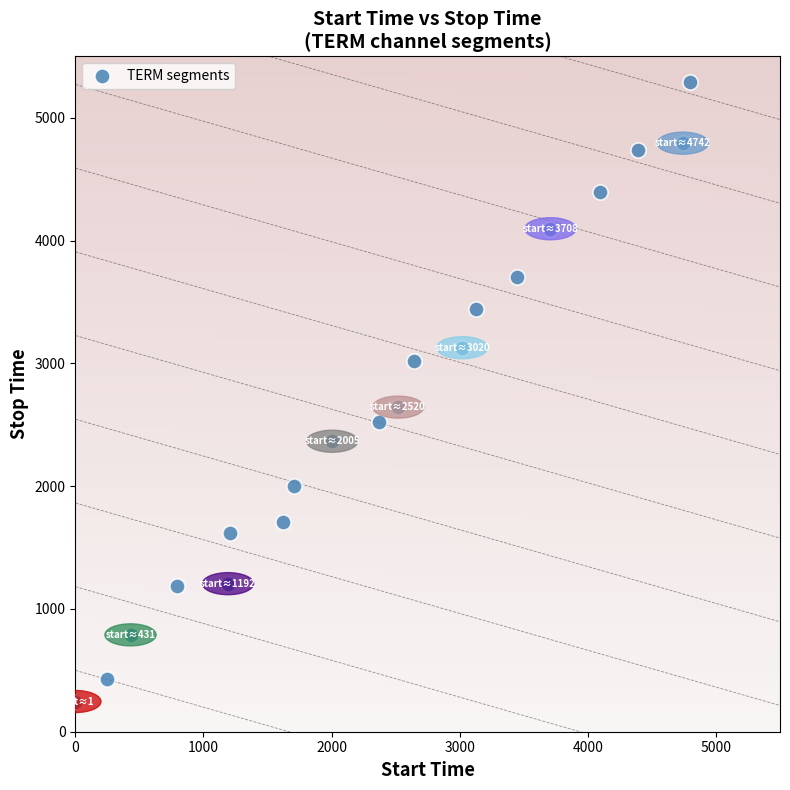

What is the range of Y values (max minus min)?

5044